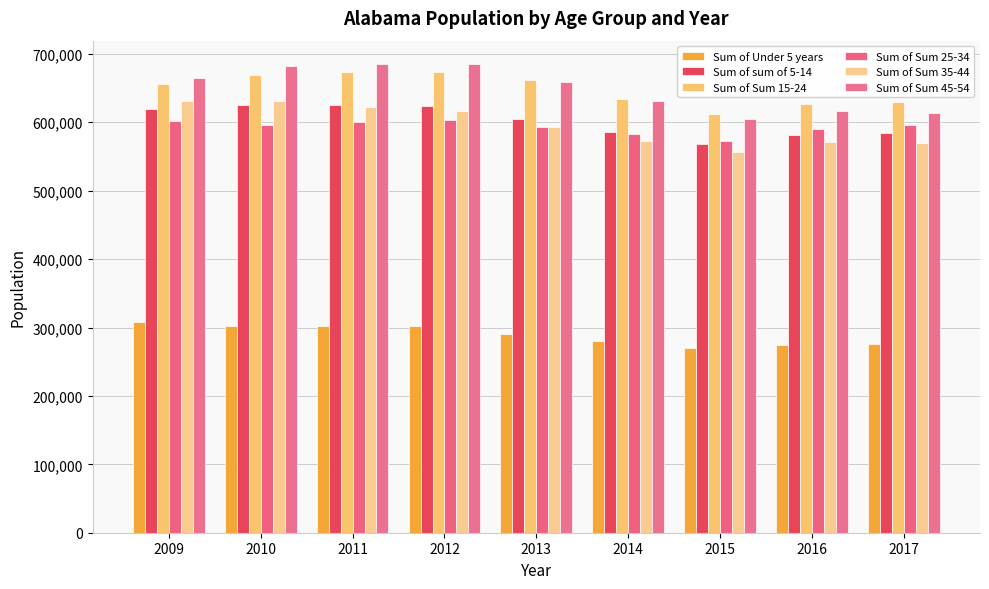

Which series changed the most between 2014 and 2017?

Sum of Sum 45-54